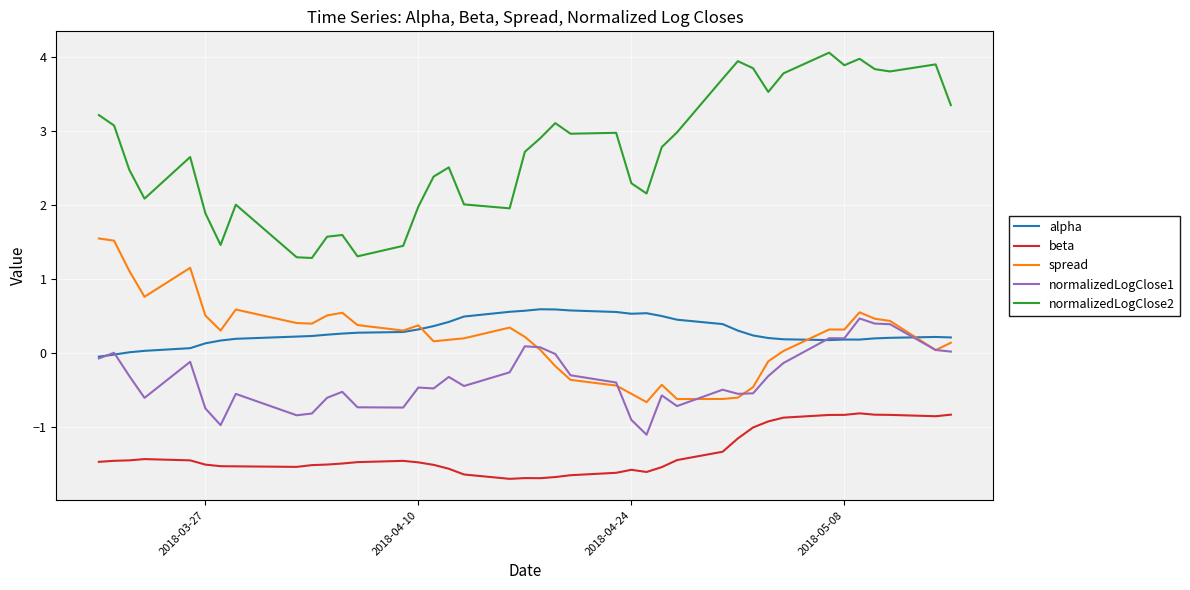

Does the chart display data point markers on the line(s)?

No